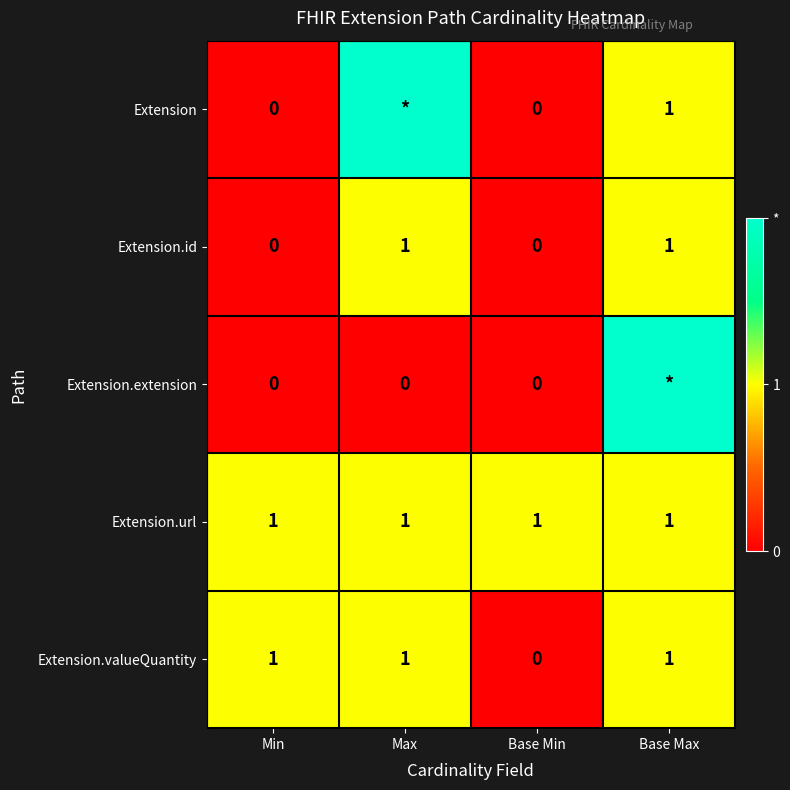

How many Extension.valueQuantity values are between 1 and 2?

3